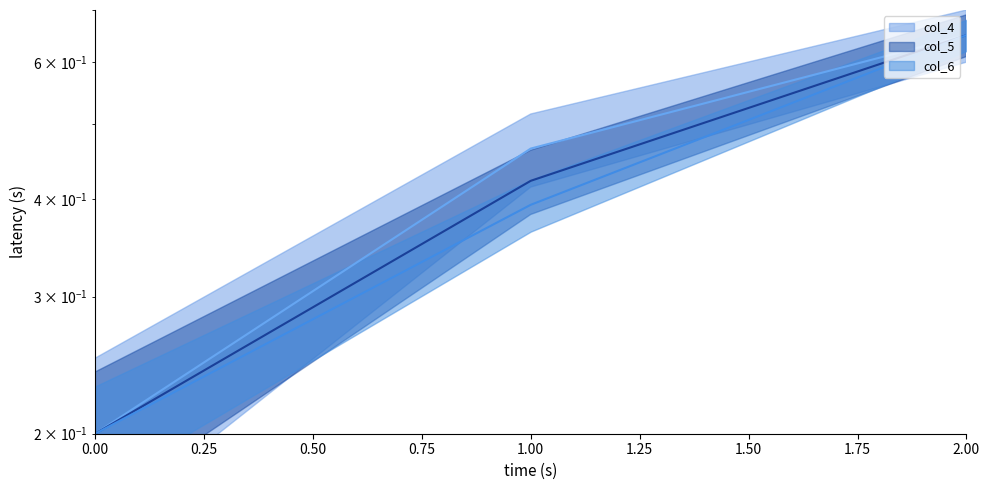

Reading left to right, extract all data points from this chart.

col_4: 0=0.2	1=0.5	2=0.7
col_5: 0=0.2	1=0.4	2=0.7
col_6: 0=0.2	1=0.4	2=0.7